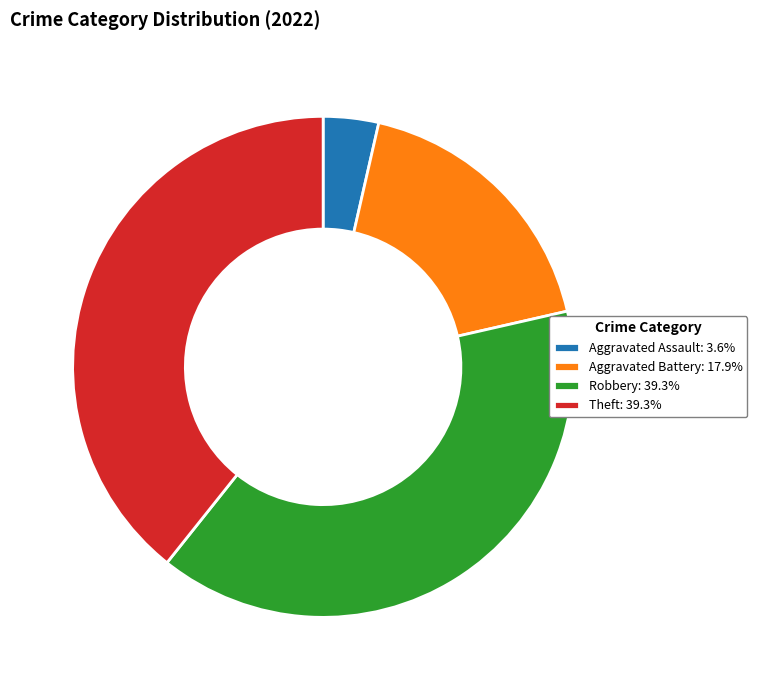

Does Aggravated Assault: 3.6% represent more than half of the total?

No